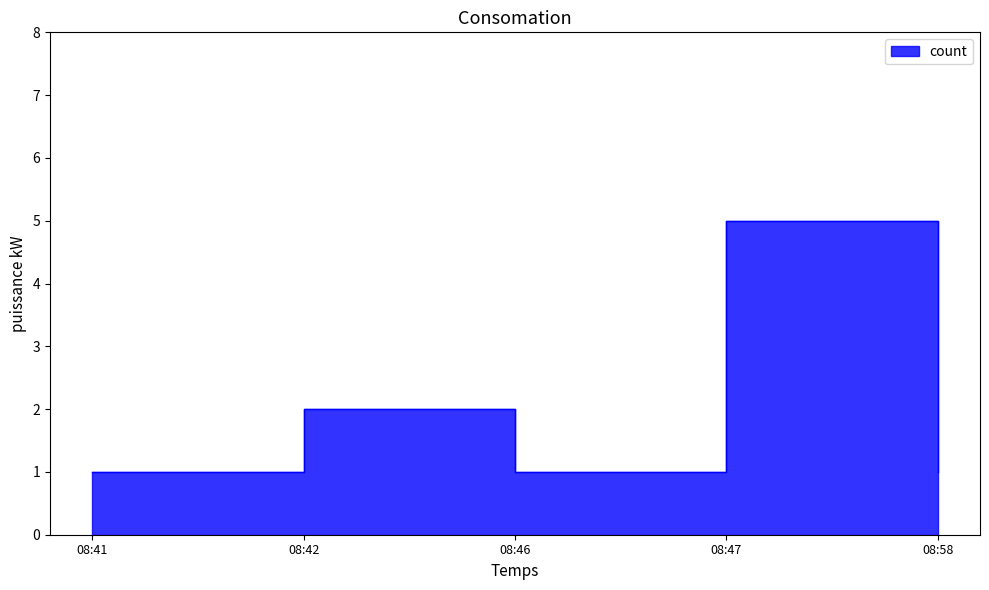

At which label is the value closest to 3?

08:42